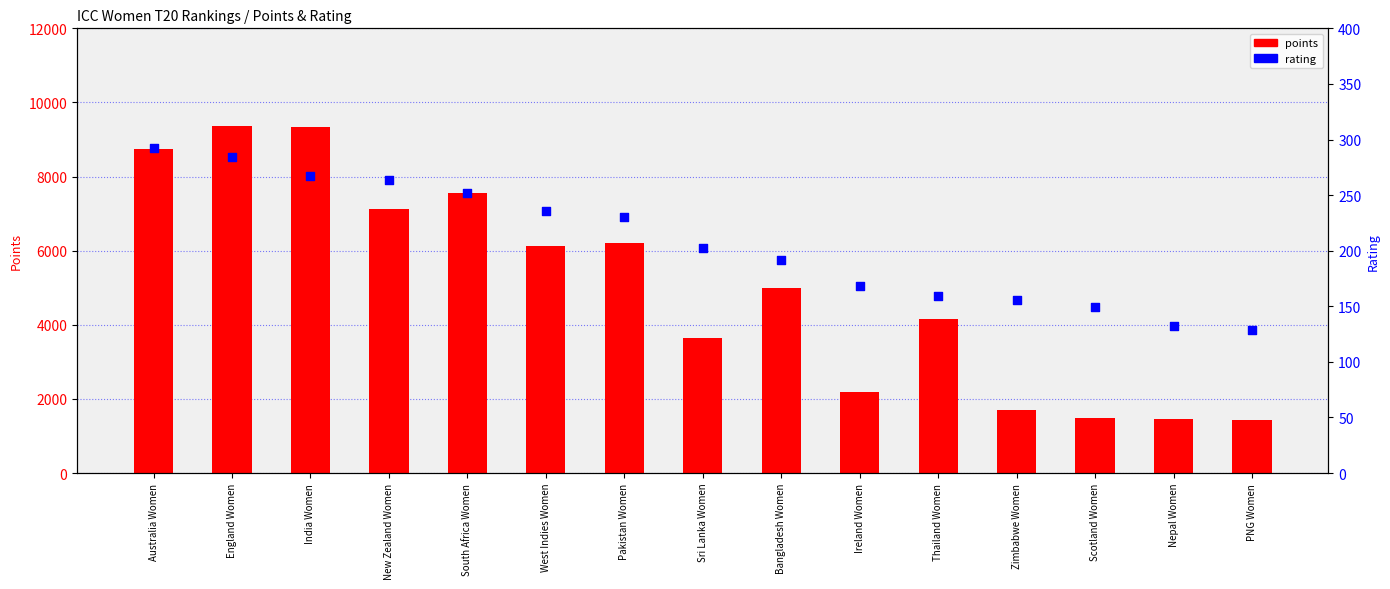

Which series contains the lowest Y value?

rating